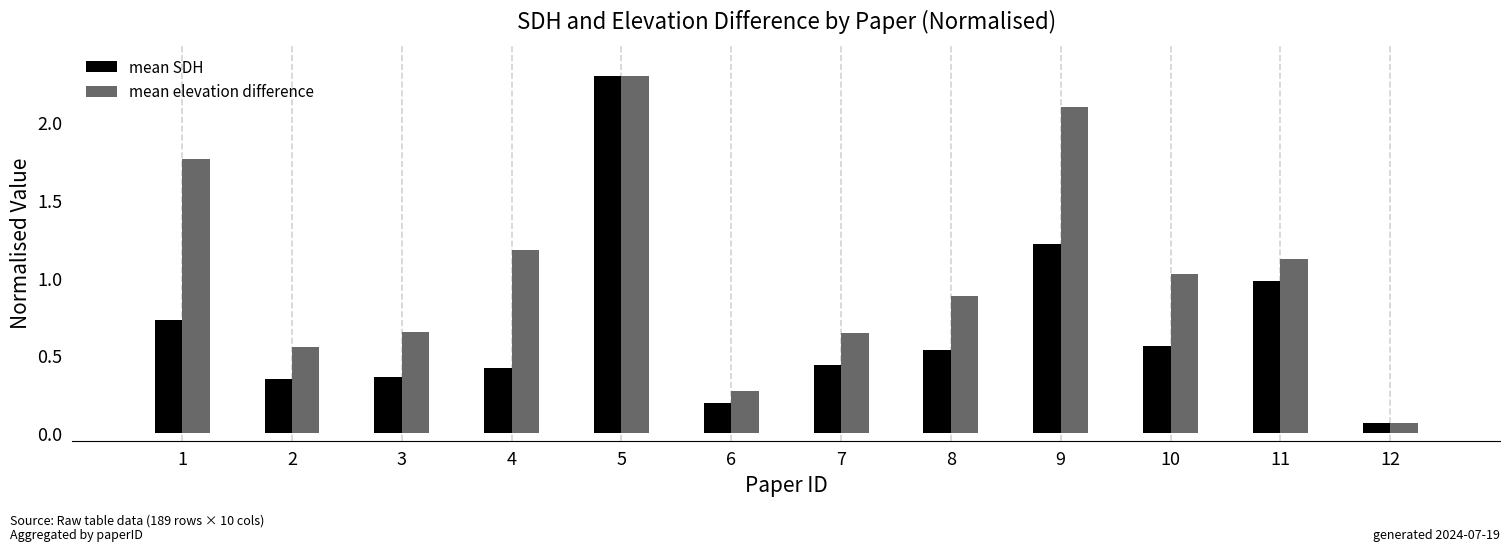

Rank the series at 4 from highest to lowest value.

mean elevation difference, mean SDH